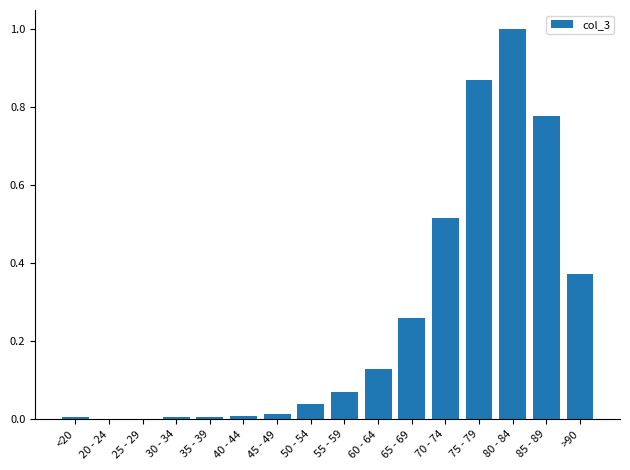

What is the maximum value shown in the chart?

1.0